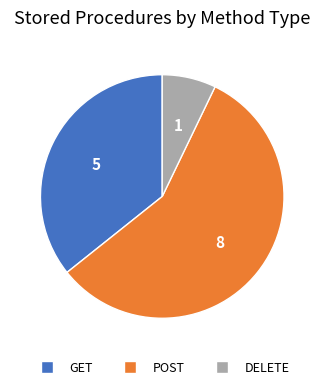

Rank the categories by value from lowest to highest.

DELETE, GET, POST